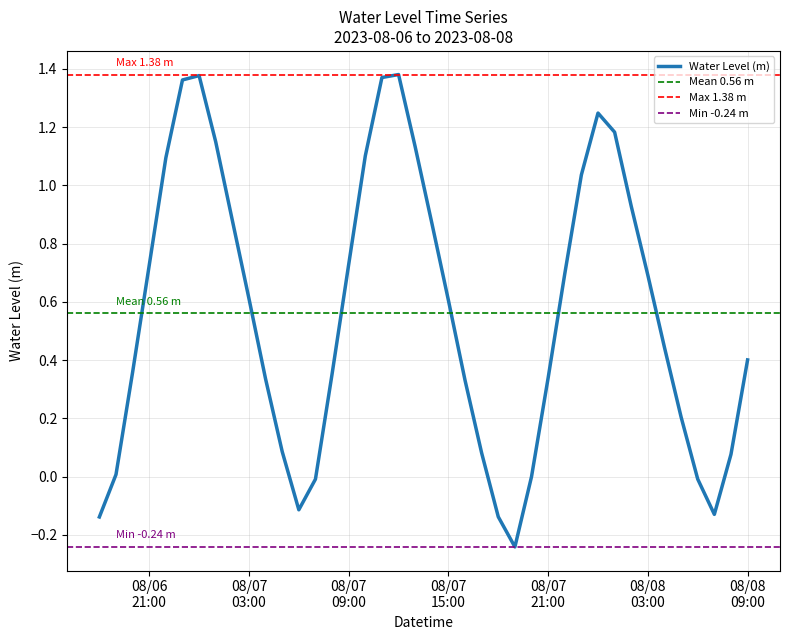

Count the number of categories in the chart.

40